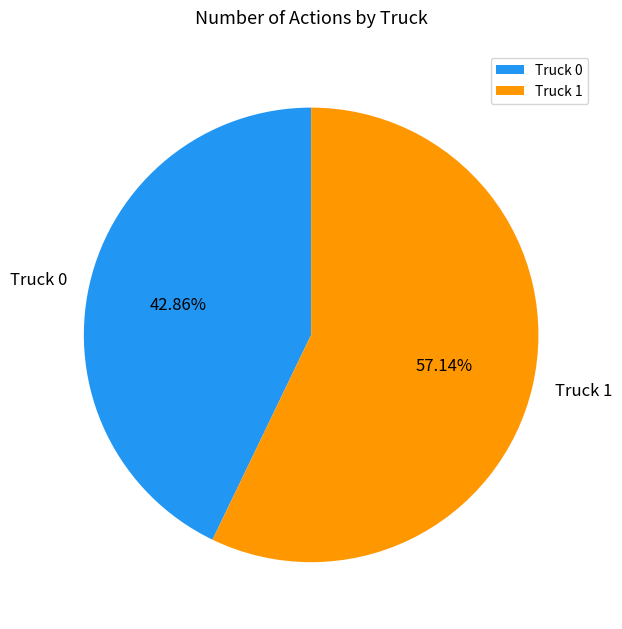

What is the ratio of the value at Truck 1 to the value at Truck 0?

1.3